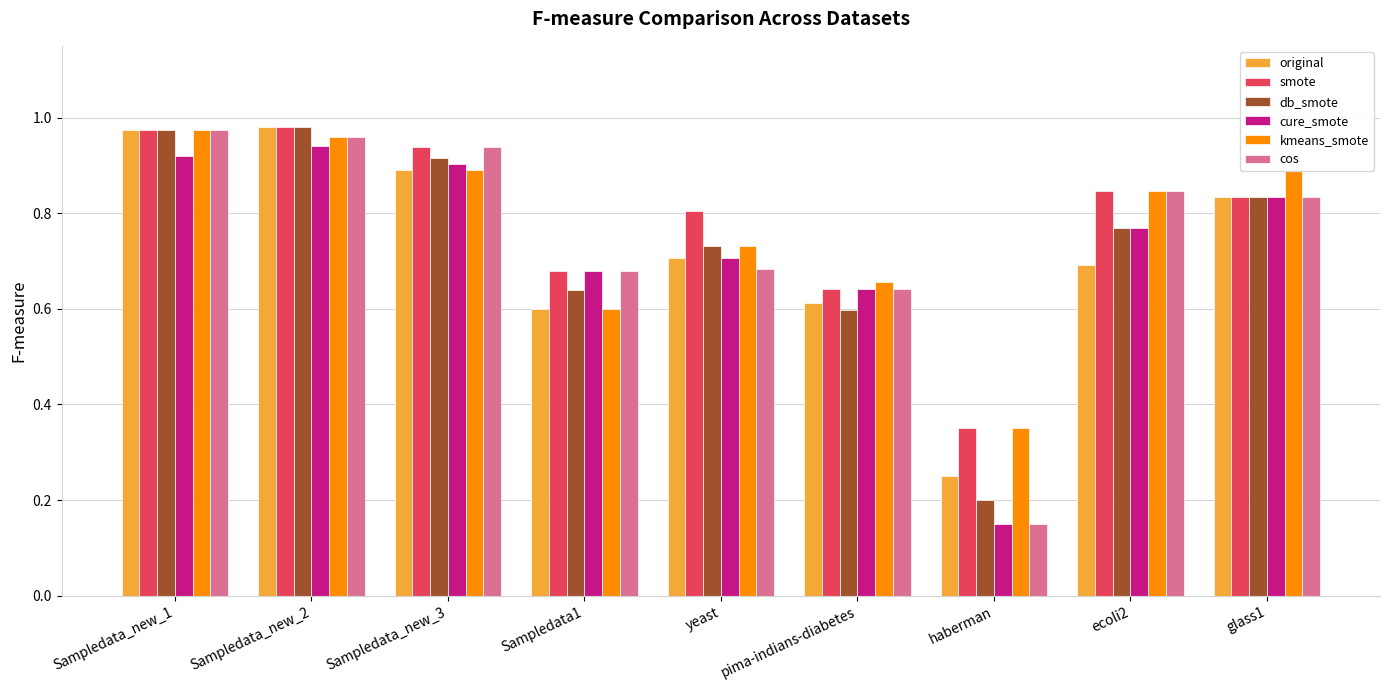

Where is db_smote nearest to the value 0?

haberman